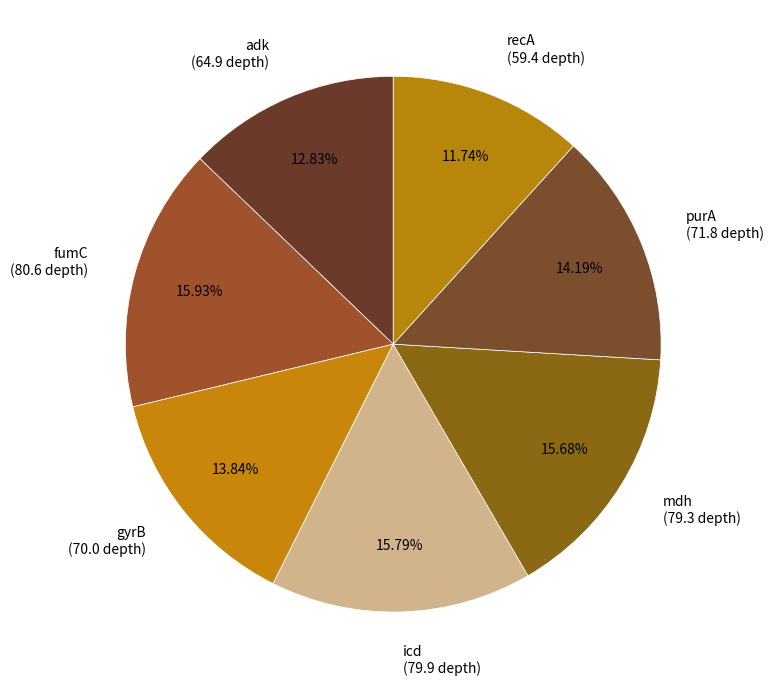

Is the sum of mdh and adk greater than half?

No